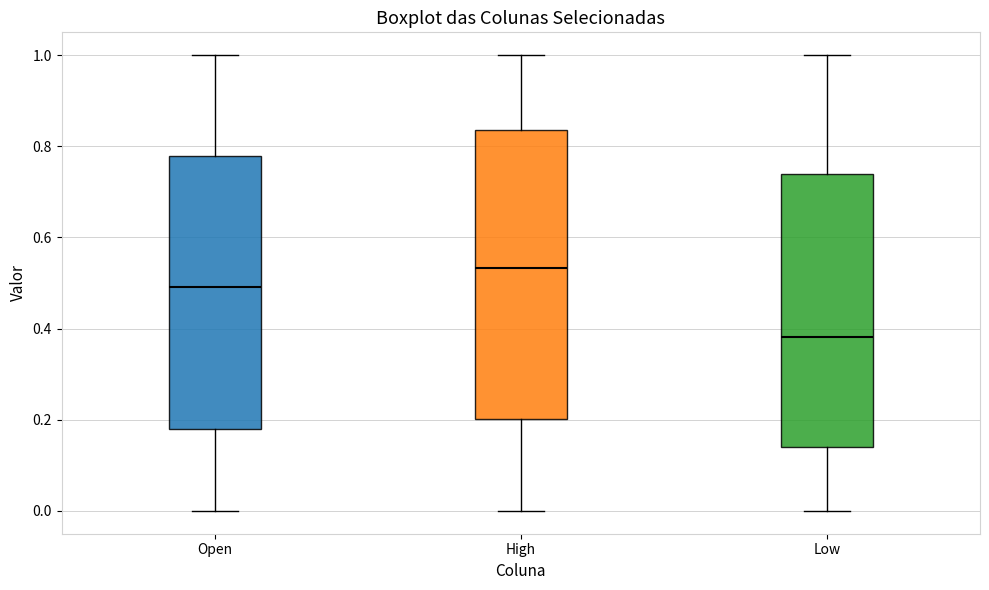

Which box has the lowest median line?

Low